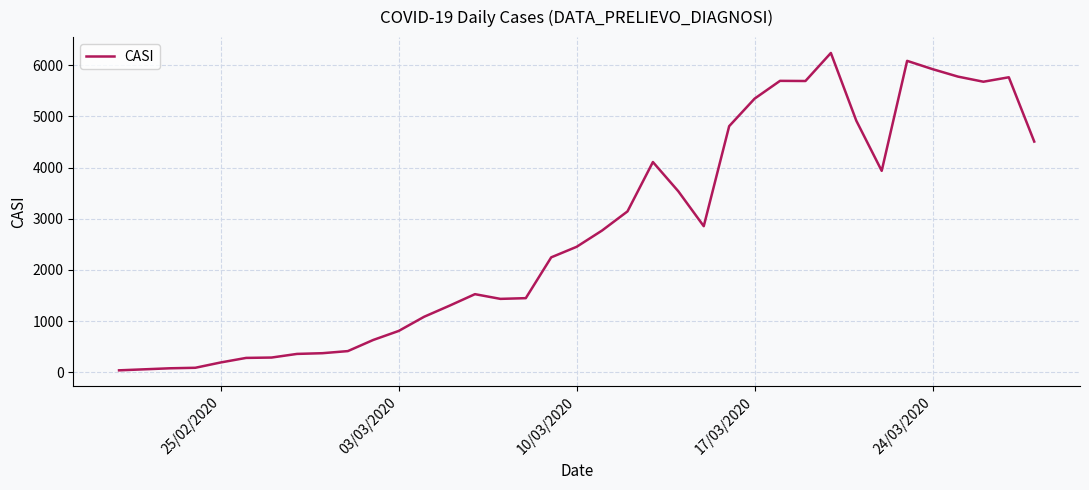

What is the maximum value shown in the chart?

6240